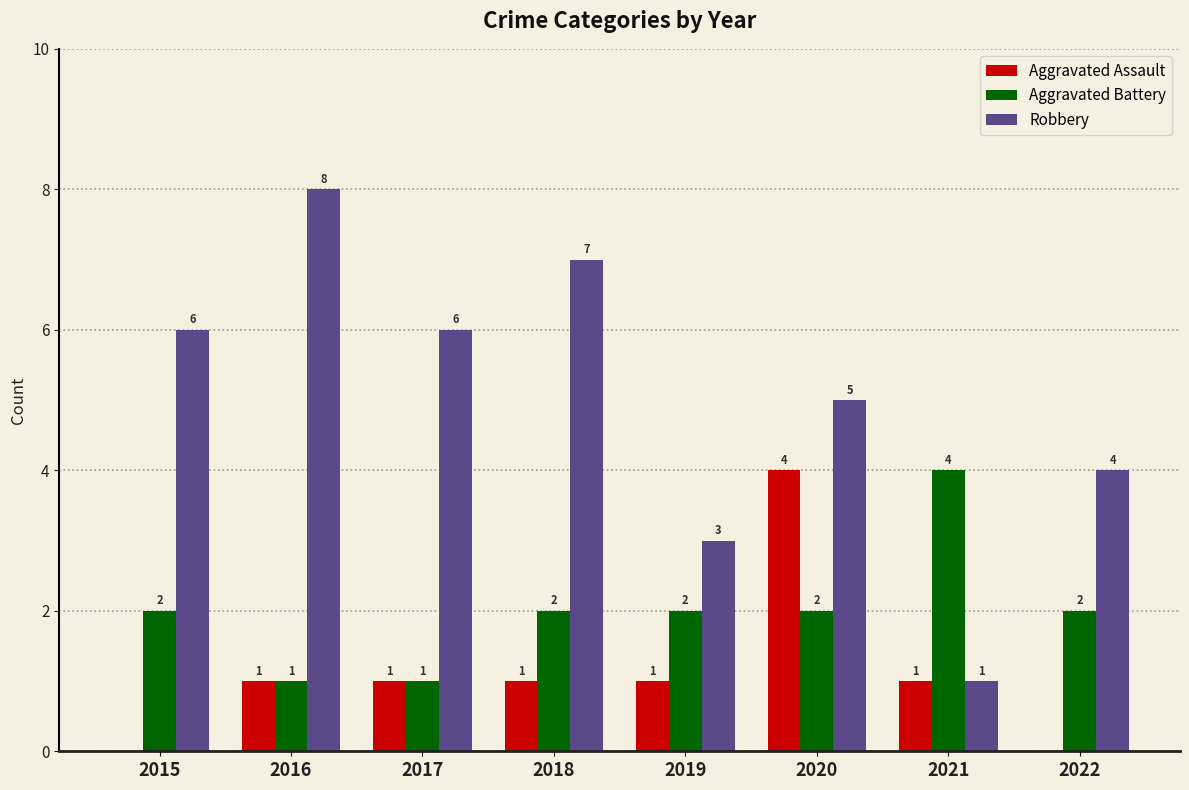

What is the sum of all Aggravated Battery values?

16